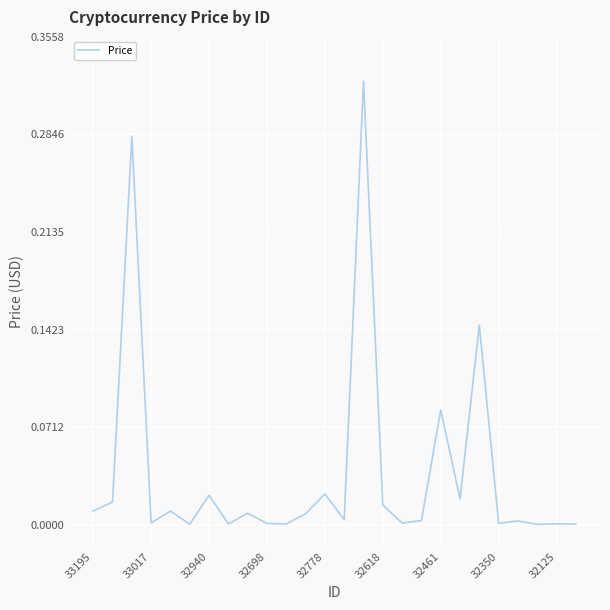

What is the sum of all values?

1.0